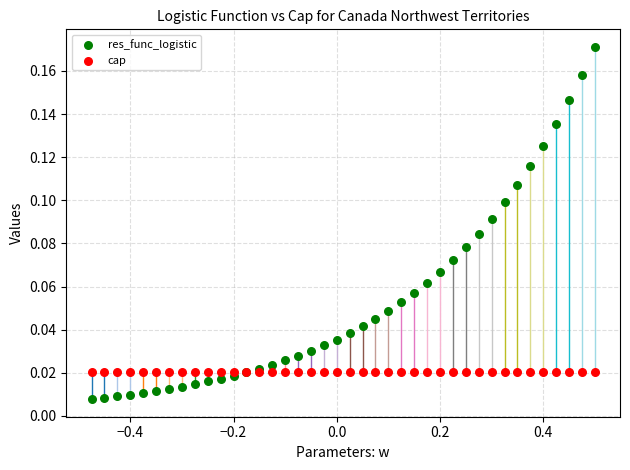

Which series contains the lowest Y value?

res_func_logistic